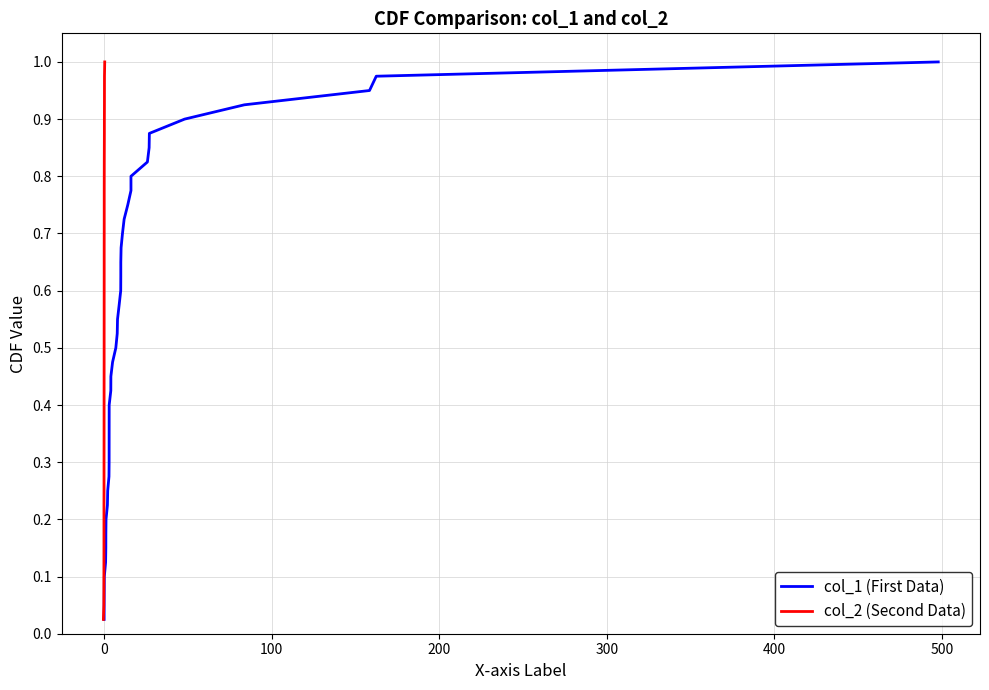

What is the value of the col_1 (First Data) point at the 2nd from the left?

0.1